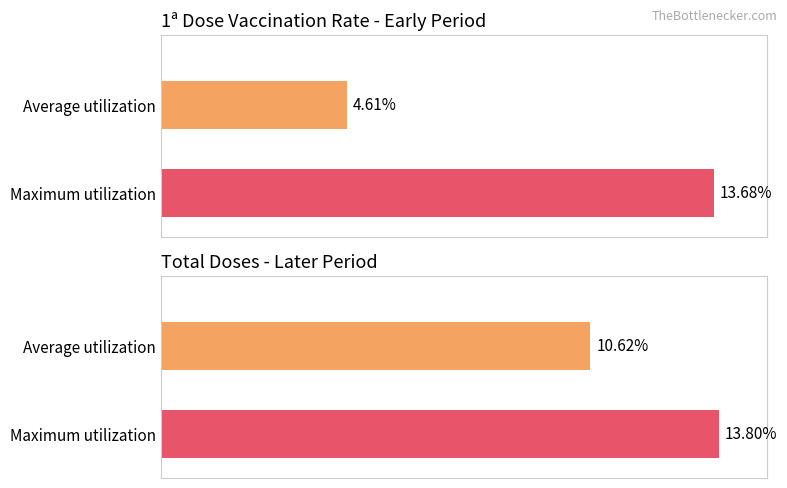

Reading left to right, extract all data points from this chart.

Average utilization: 4.6	10.6
Maximum utilization: 13.7	13.8